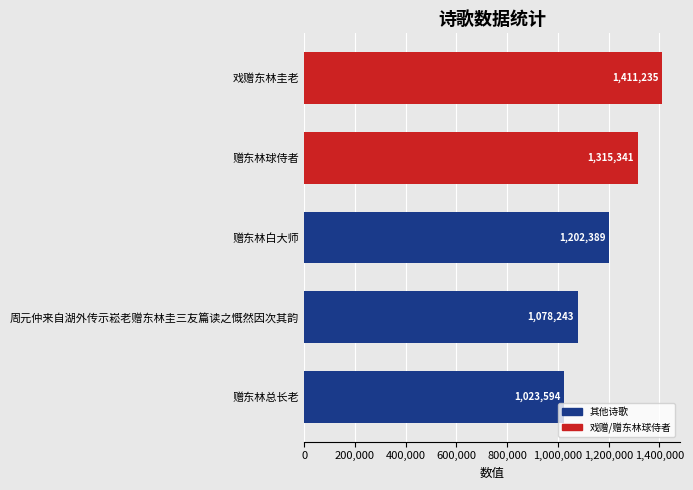

The chart shows a value of 1202389 at 赠东林白大师. True or false?

True